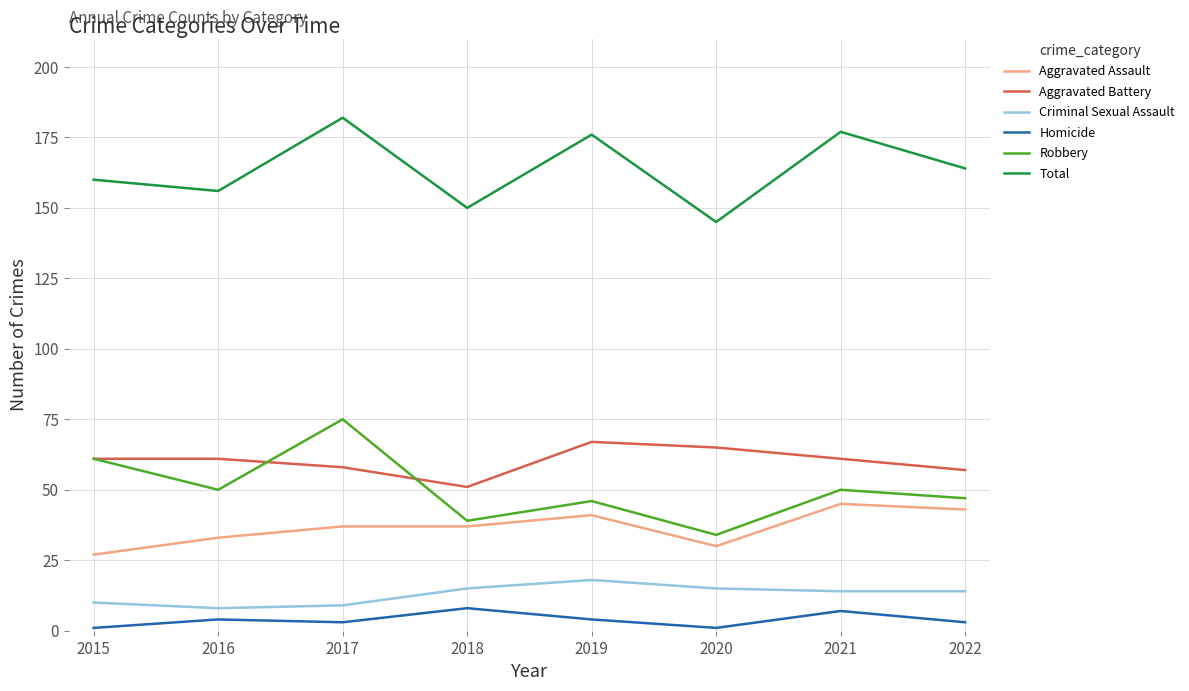

What is the total value across all series at 2018?

300